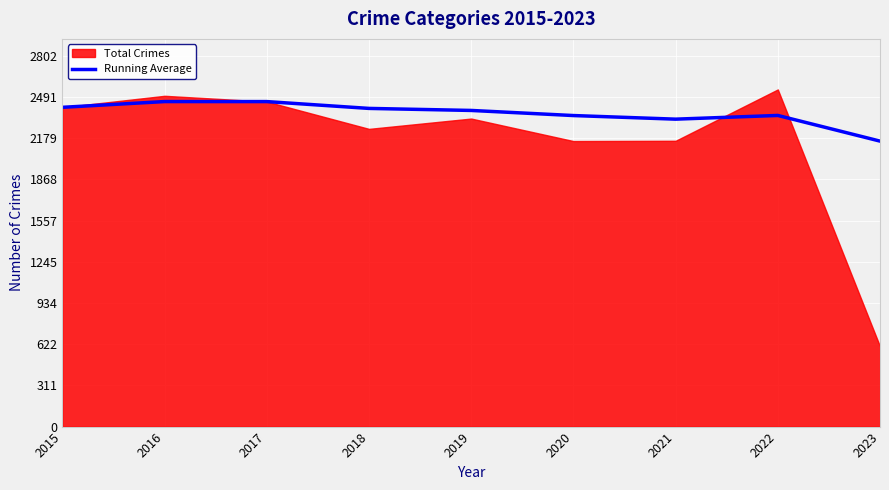

Where does the data first go above 2389?

2015